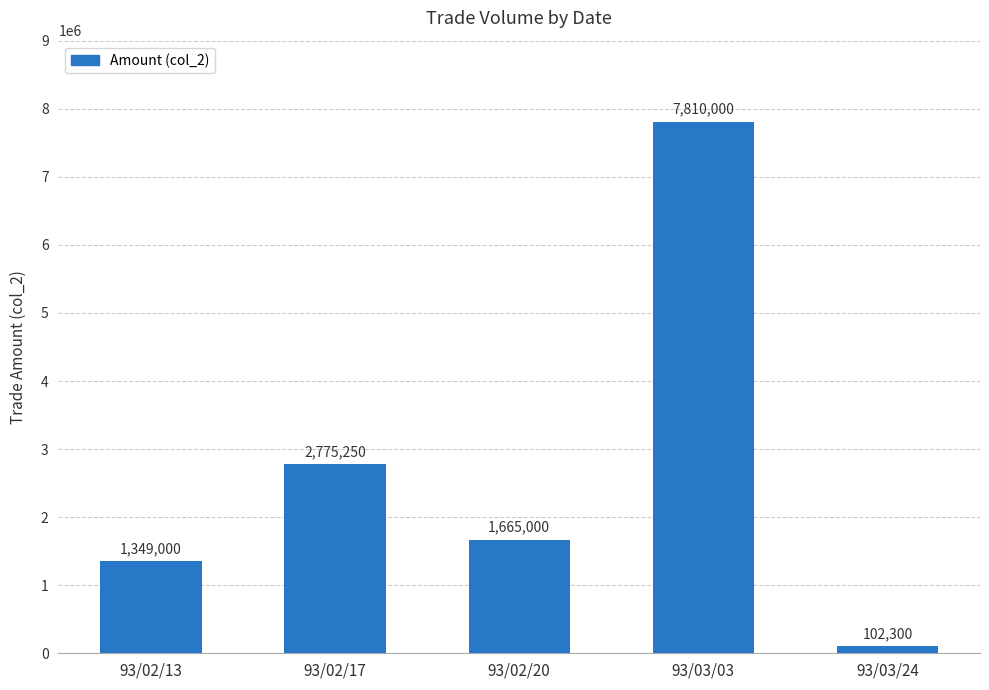

How many values are below 1665000?

2